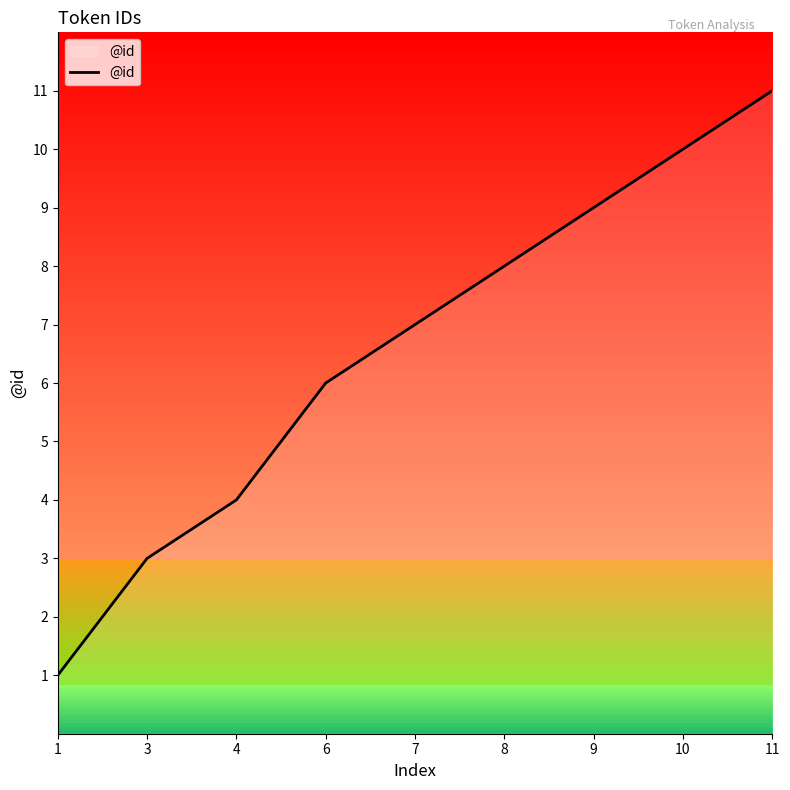

Reading left to right, list all the values displayed in this chart.

1	3	4	6	7	8	9	10	11